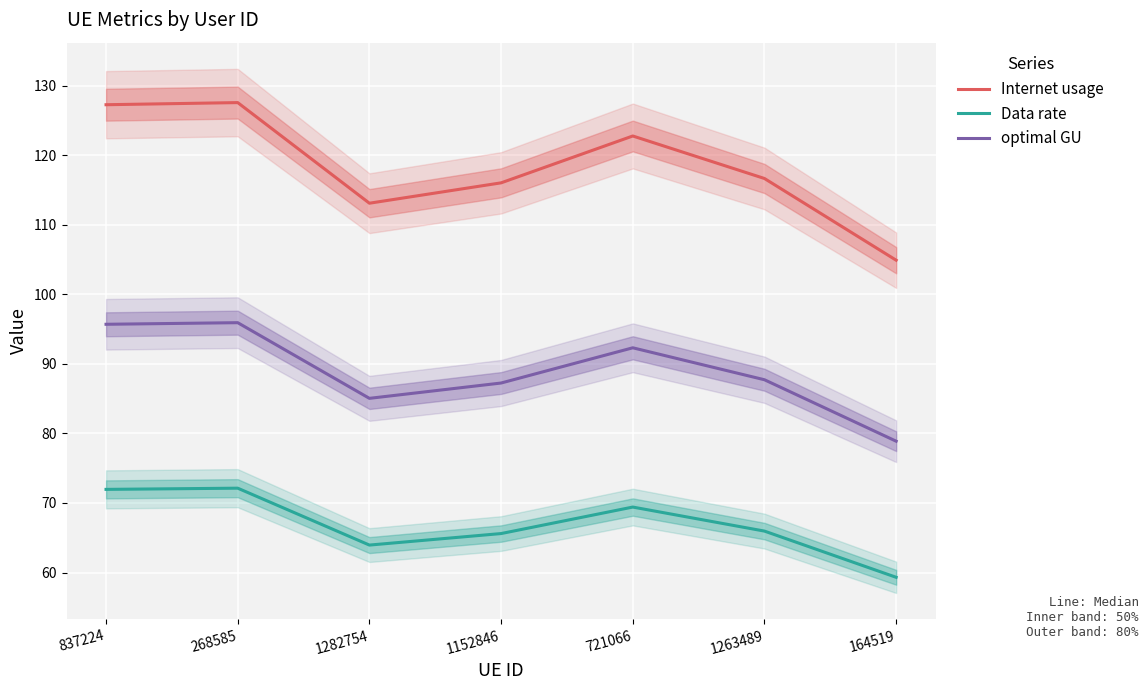

Reading right to left, what are all the values shown in this chart?

Internet usage: 104.9	116.6	122.7	116.0	113.1	127.5	127.2
Data rate: 59.3	66.0	69.4	65.6	63.9	72.1	72.0
optimal GU: 78.9	87.7	92.3	87.2	85.0	95.9	95.7